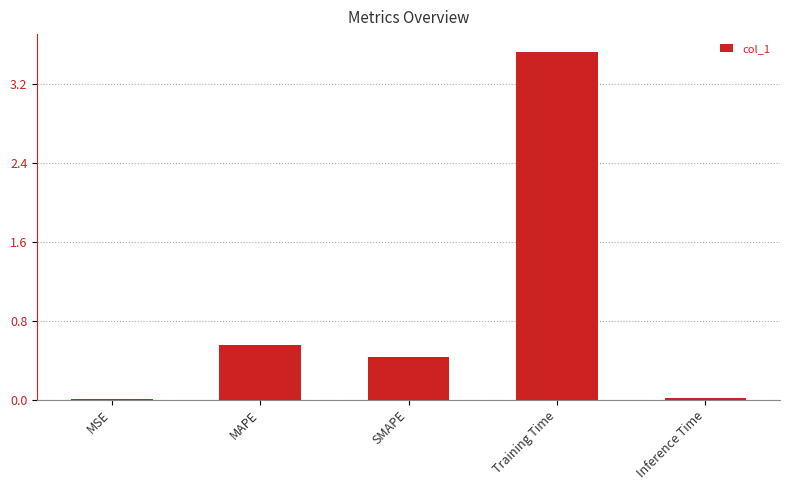

At which label is the value closest to 1?

MAPE